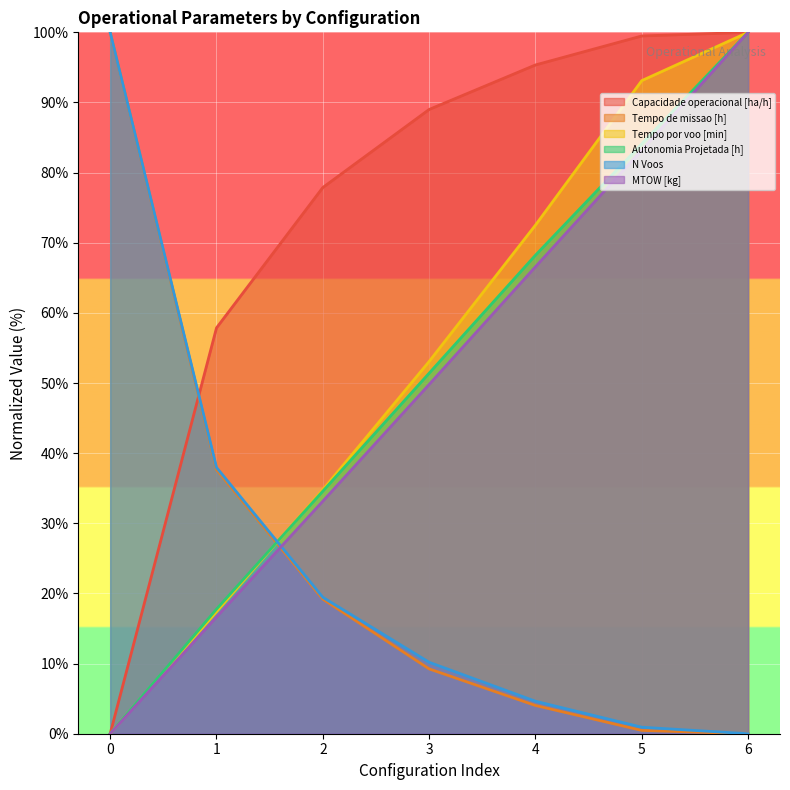

How many intersections are there between Capacidade operacional [ha/h] and Tempo de missao [h]?

1